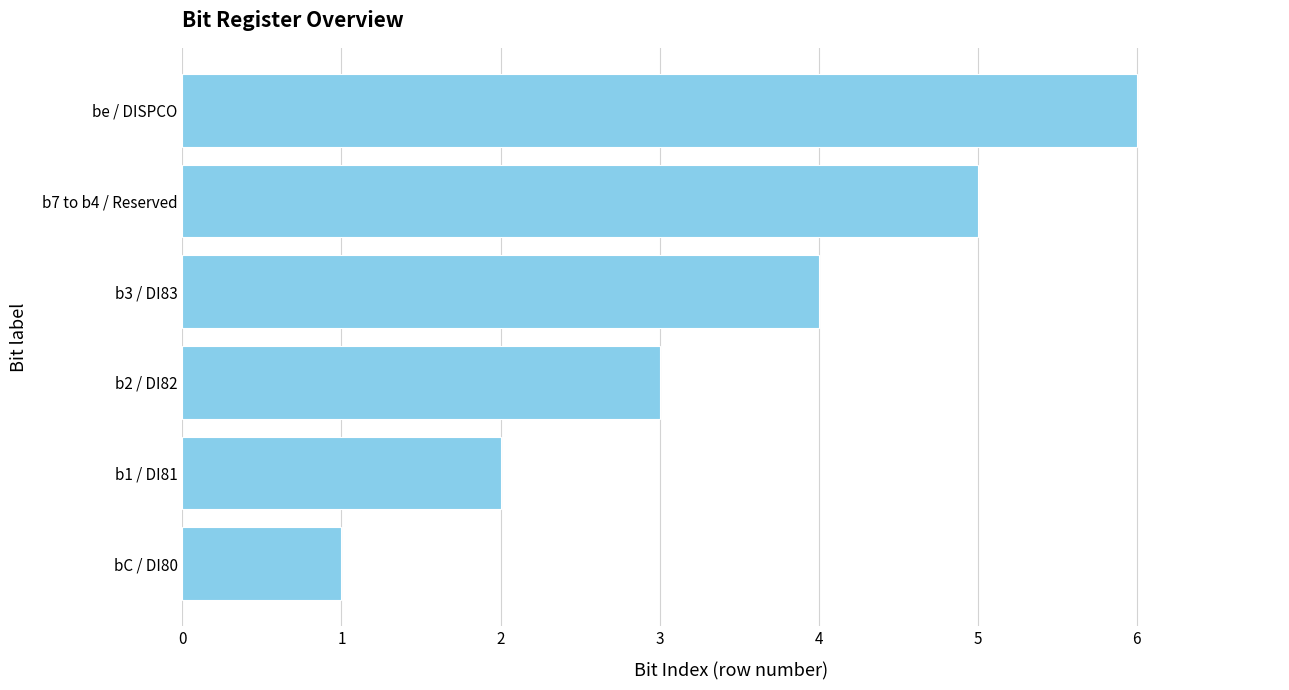

Which label corresponds to the smallest value in the chart?

bC / DI80